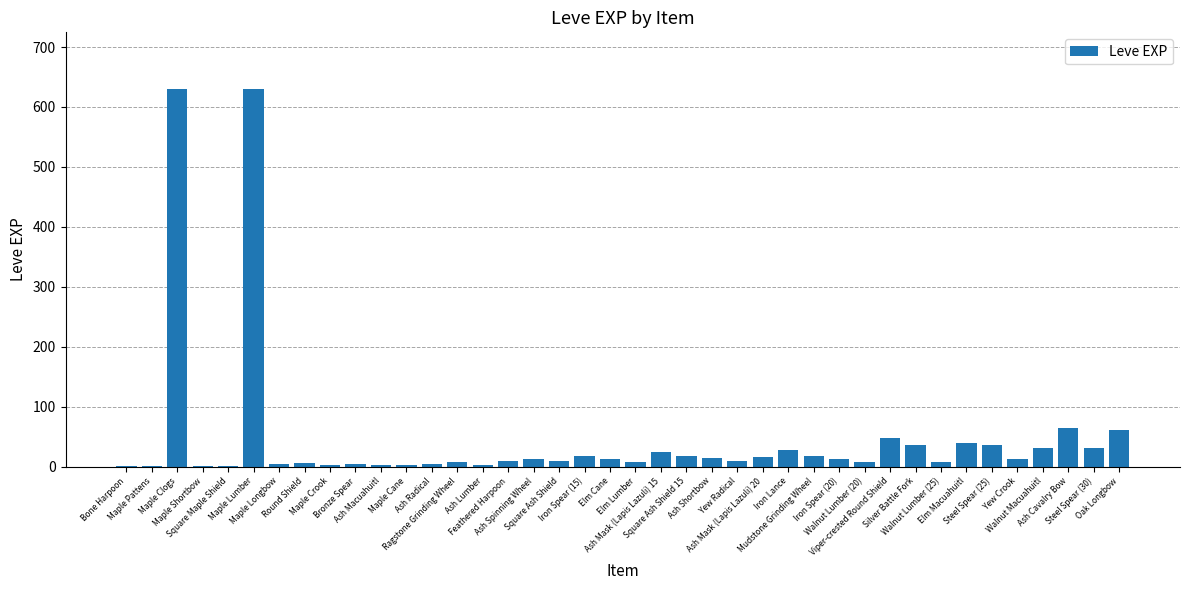

What is the maximum value shown in the chart?

630